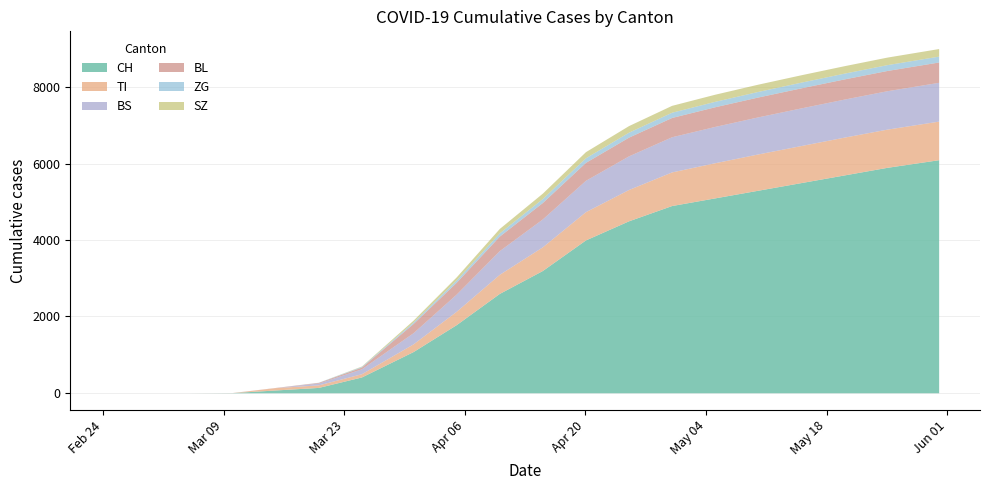

Does the chart have visible grid lines?

Yes